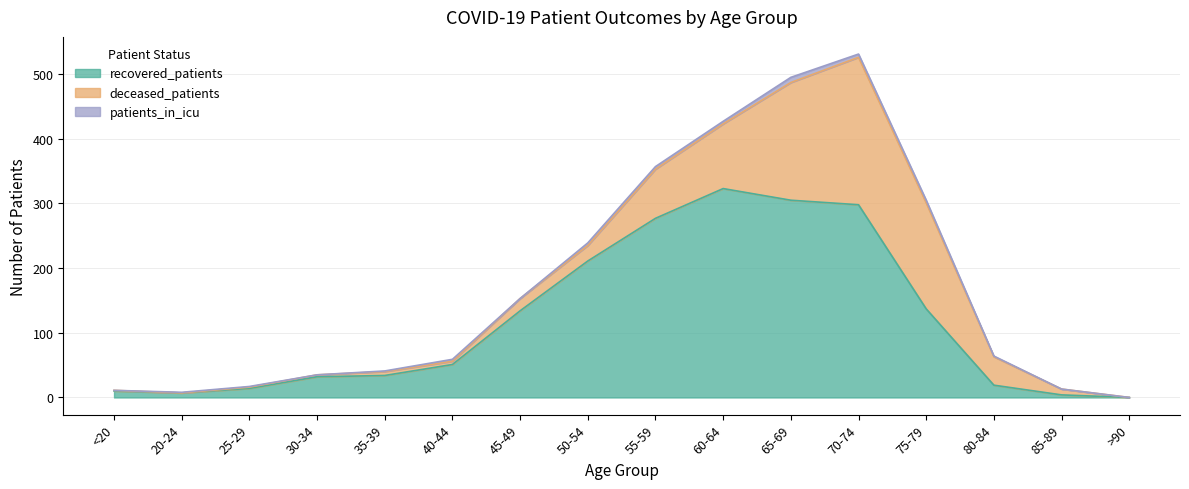

How many lines are shown in the chart?

3